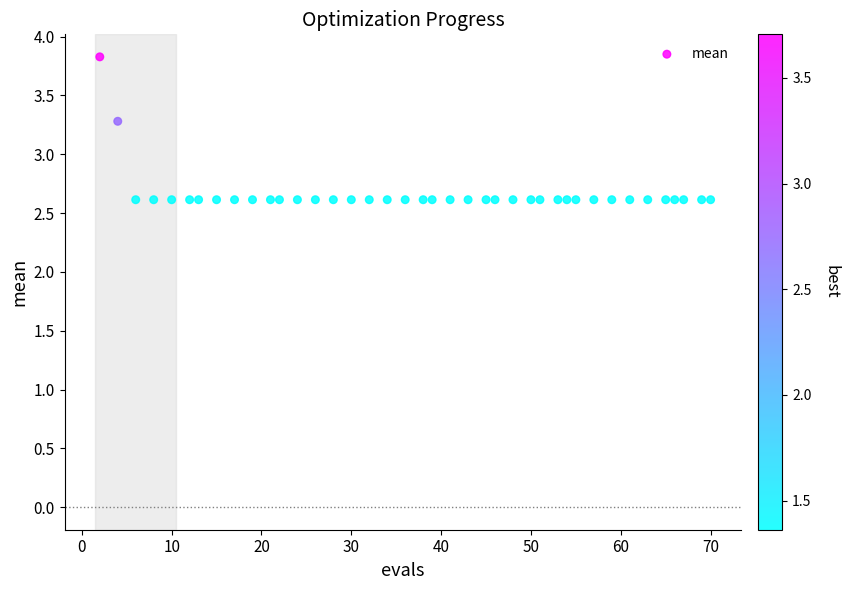

What Y value in the scatter plot is closest to 3?

3.3